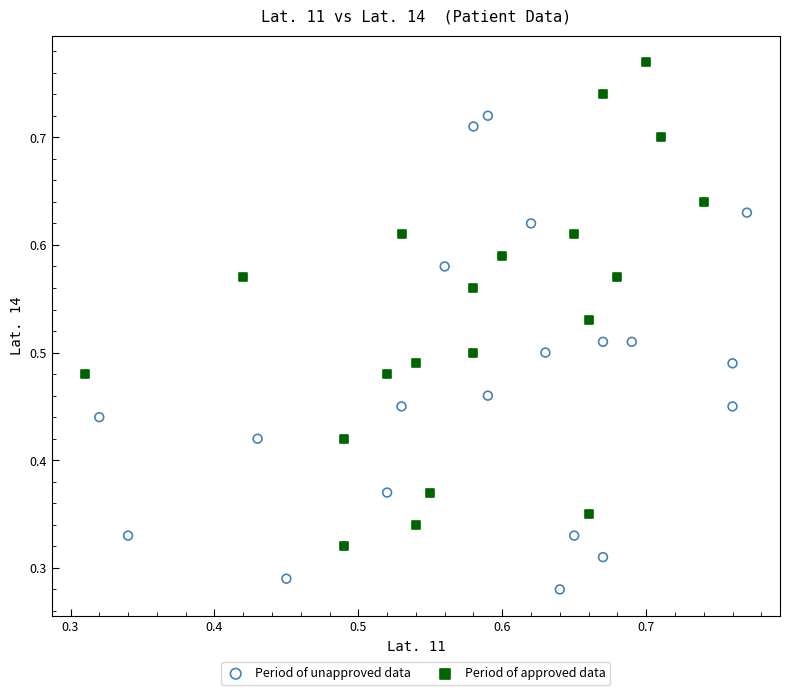

Which series contains the lowest Y value?

Period of unapproved data